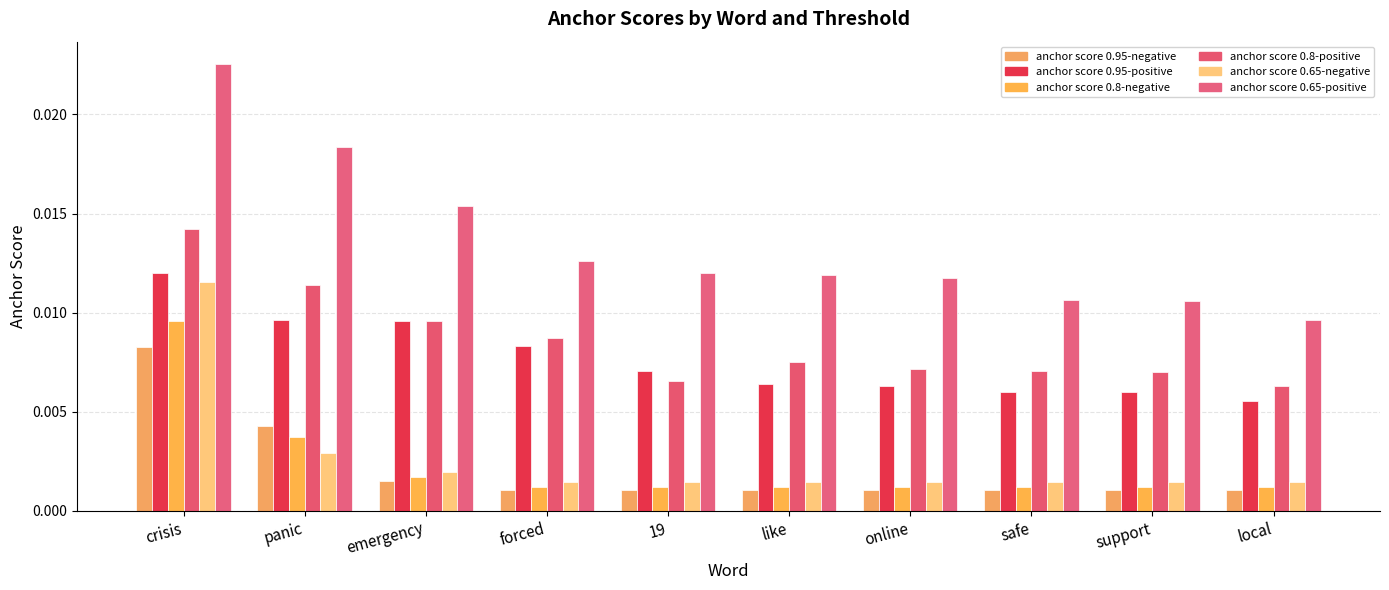

Count the number of data series in this chart.

6